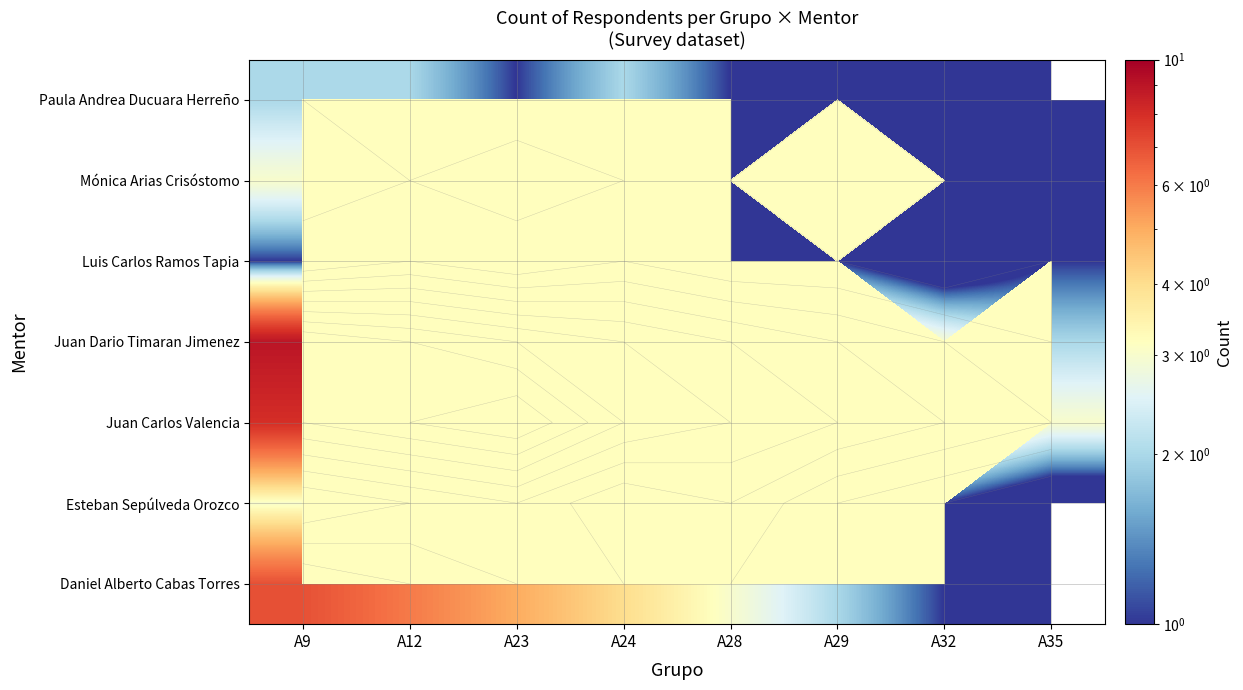

What is the maximum value for Mónica Arias Crisóstomo?

3